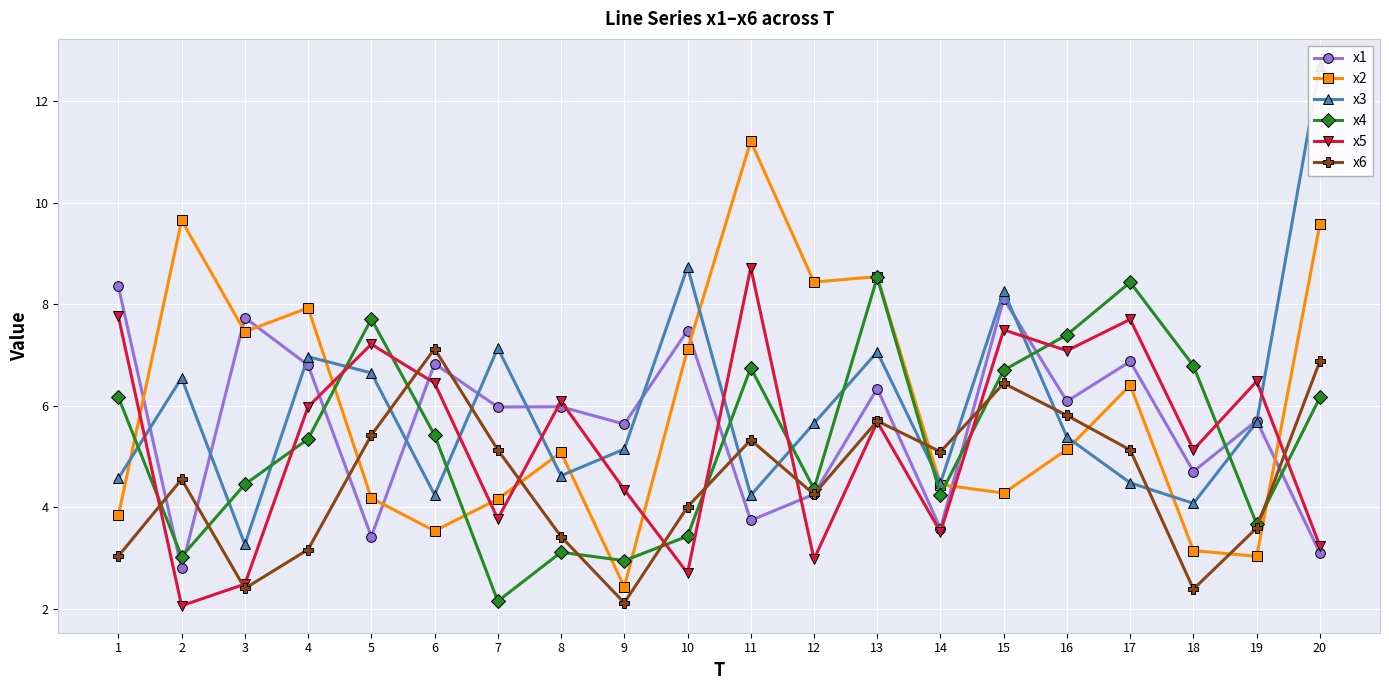

How many data points does each series have?

20